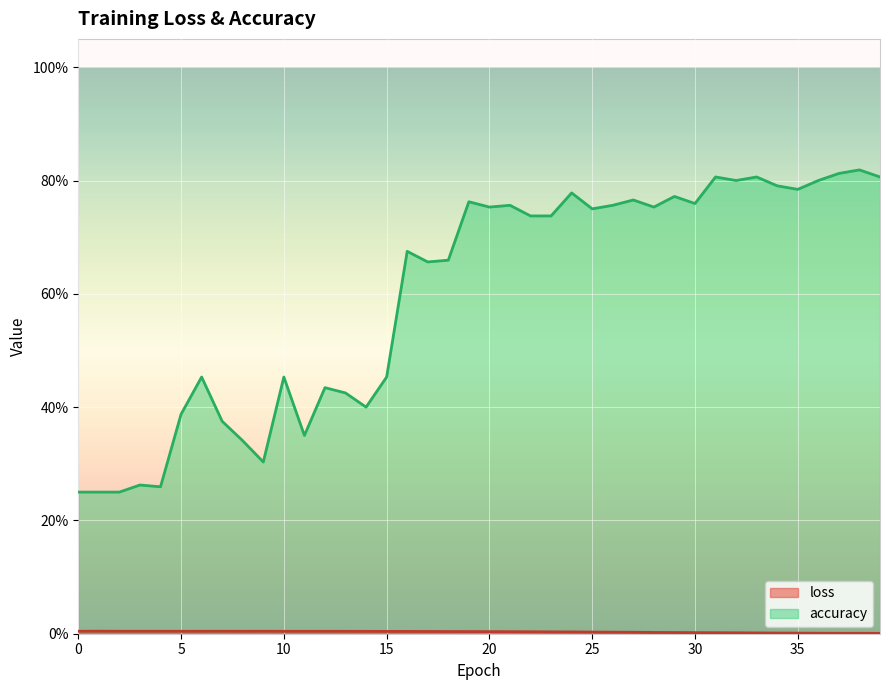

At 18, list the series in order from largest to smallest.

accuracy, loss